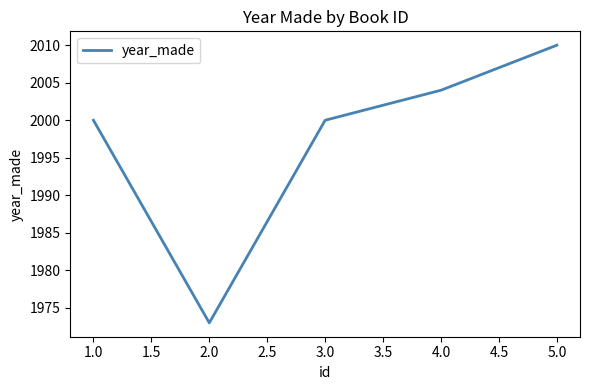

What is the sum of all values?

9987